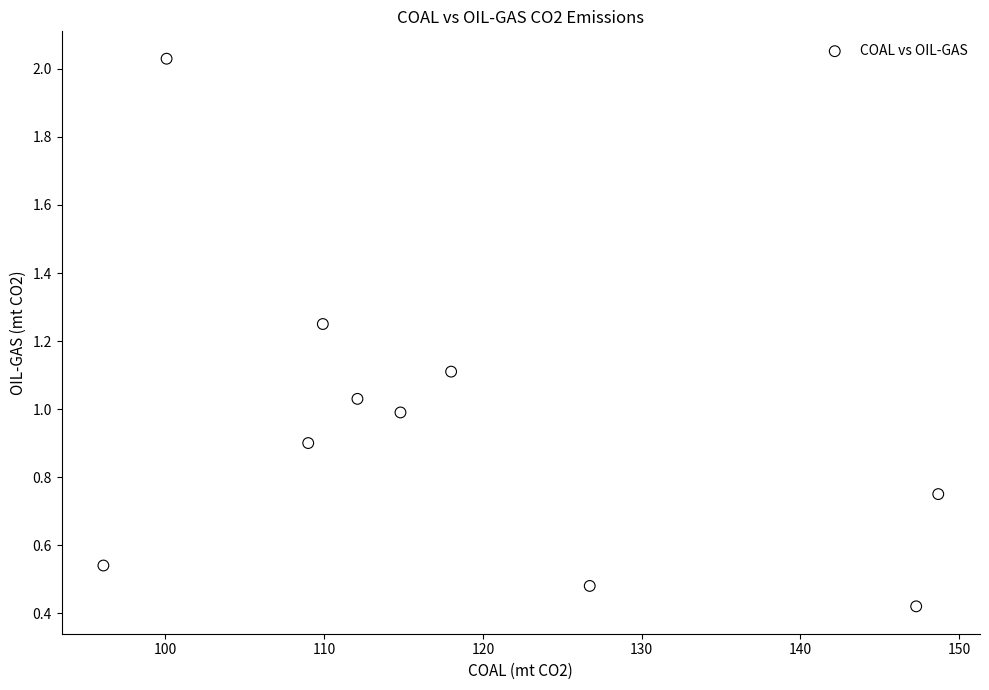

What is the range of Y values (max minus min)?

1.6